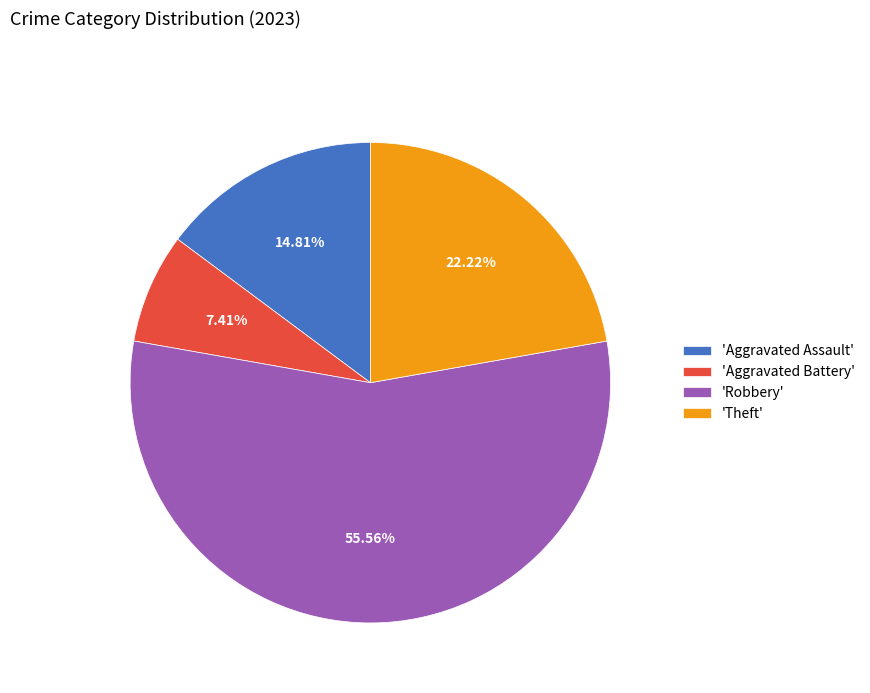

Rank the categories by value from highest to lowest.

'Robbery', 'Theft', 'Aggravated Assault', 'Aggravated Battery'